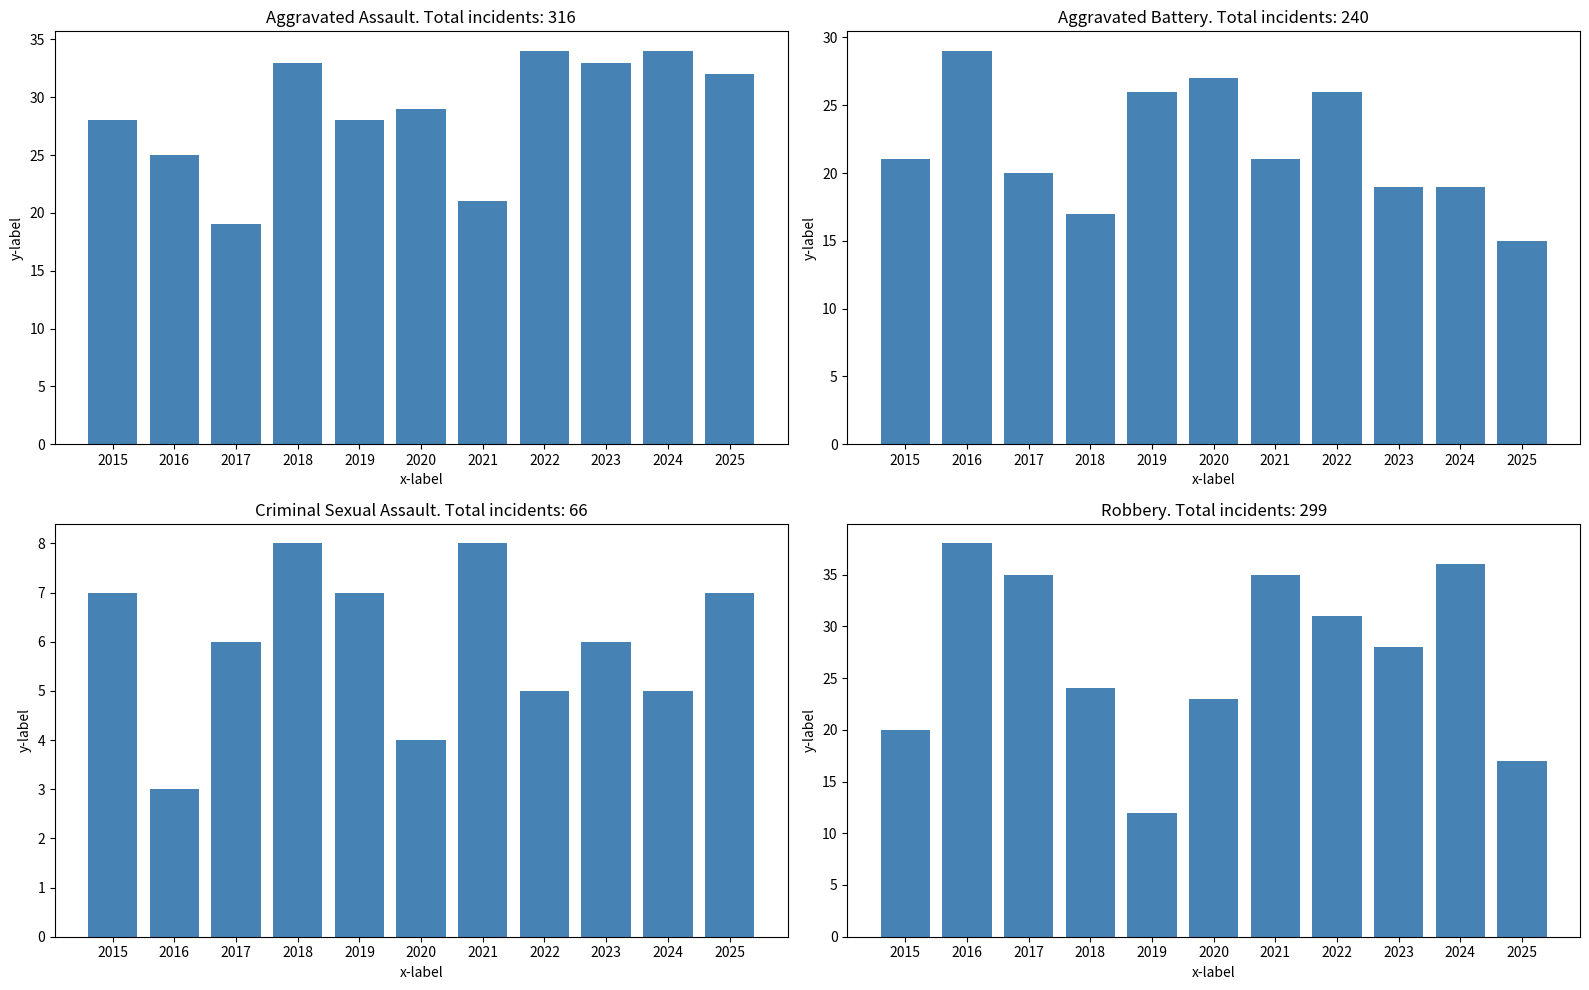

Is it true that Aggravated Assault equals 8 at 2020?

False